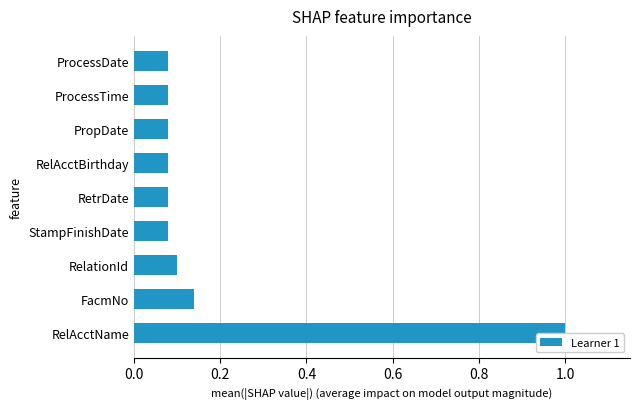

What is the difference between the maximum and minimum values?

0.9